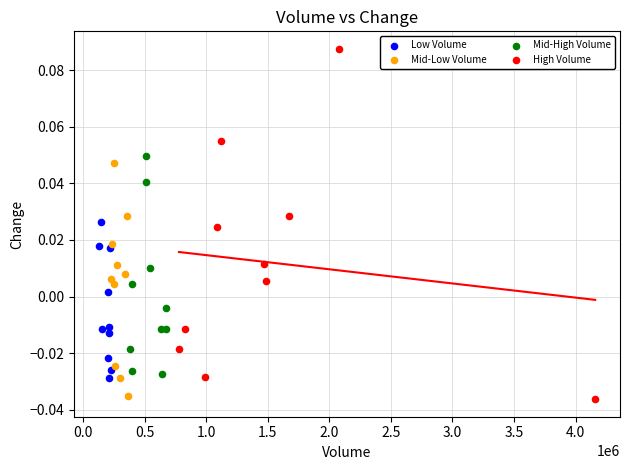

Which series has the largest Y range (max minus min)?

High Volume